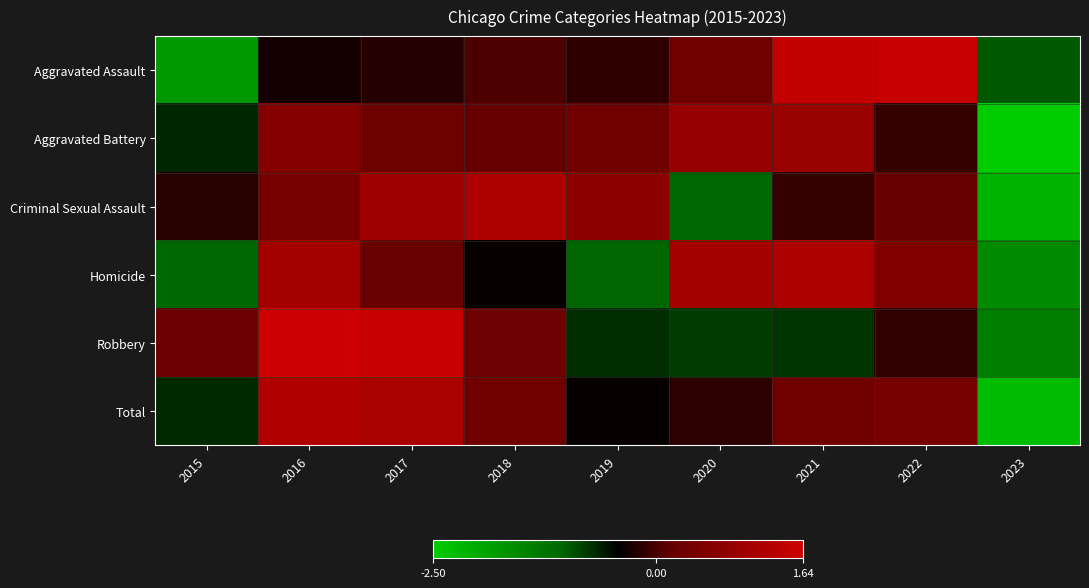

Rank the series at 2015 from lowest to highest value.

Aggravated Assault, Homicide, Total, Aggravated Battery, Criminal Sexual Assault, Robbery